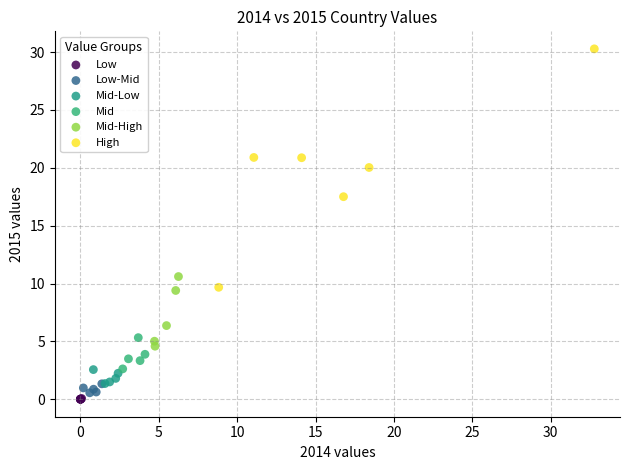

Which series reaches the minimum Y coordinate?

Low